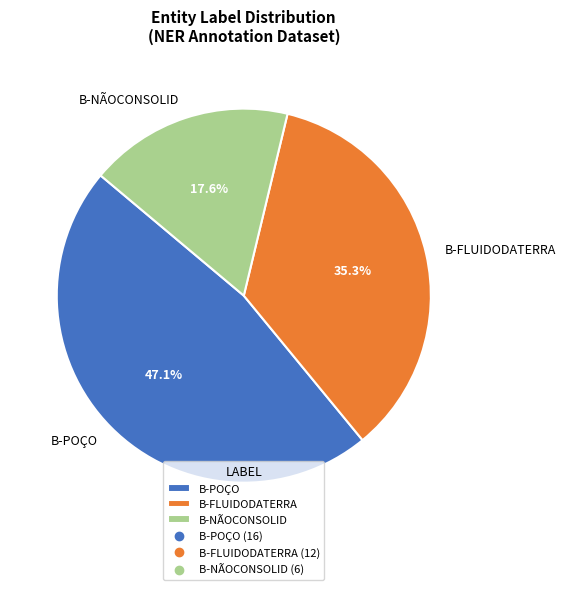

What percentage is the B-FLUIDODATERRA slice, to the nearest percent?

35%